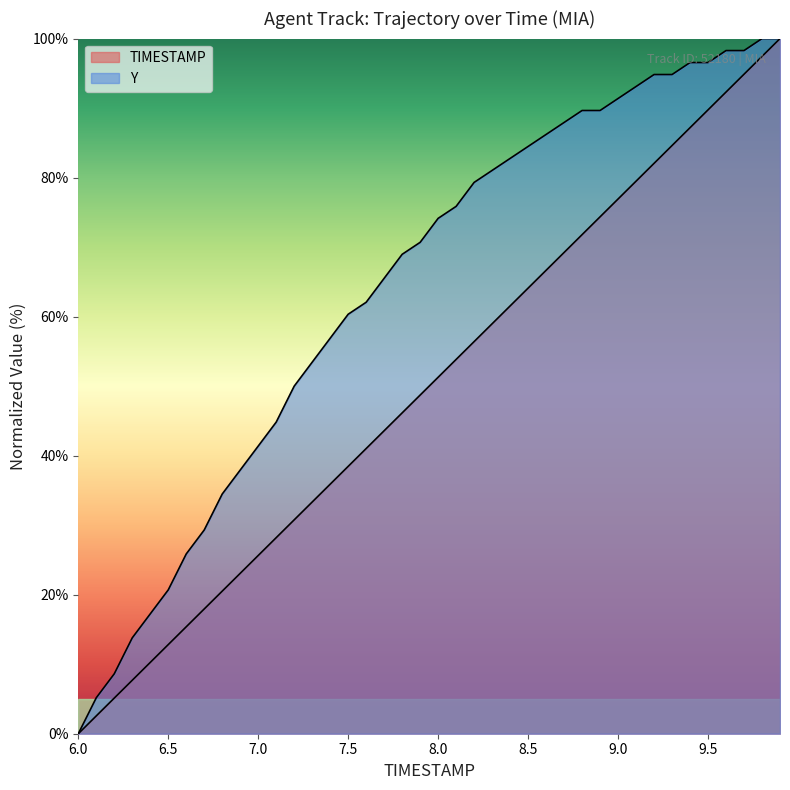

How many lines are shown in the chart?

2